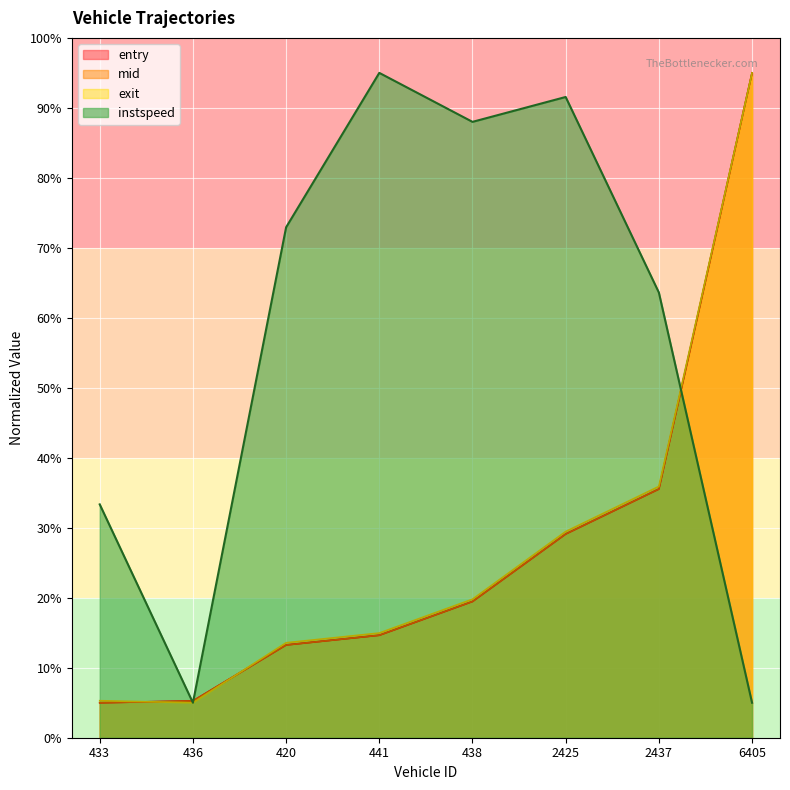

Which series has the largest total across all categories?

instspeed